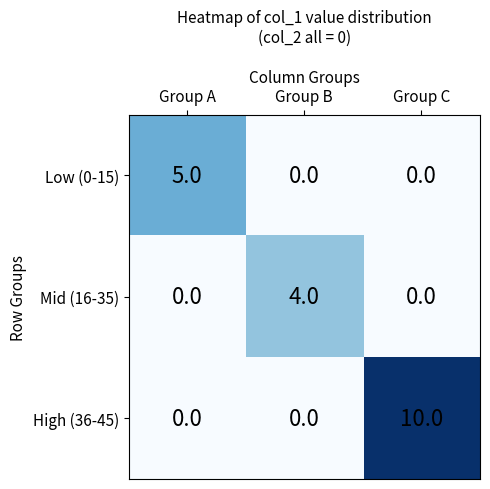

Count the number of data series in this chart.

3